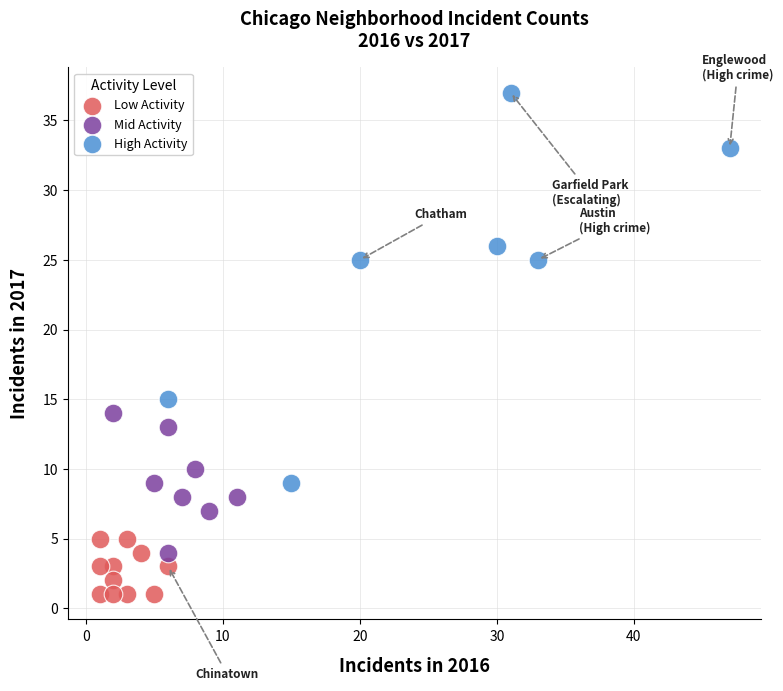

Which series has the largest Y range (max minus min)?

High Activity